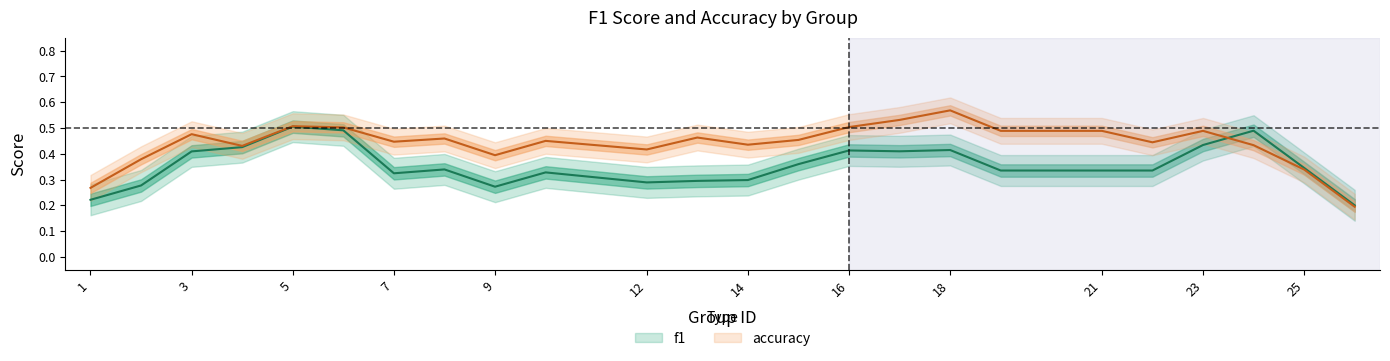

List the series in order of their overall mean, lowest first.

f1, accuracy